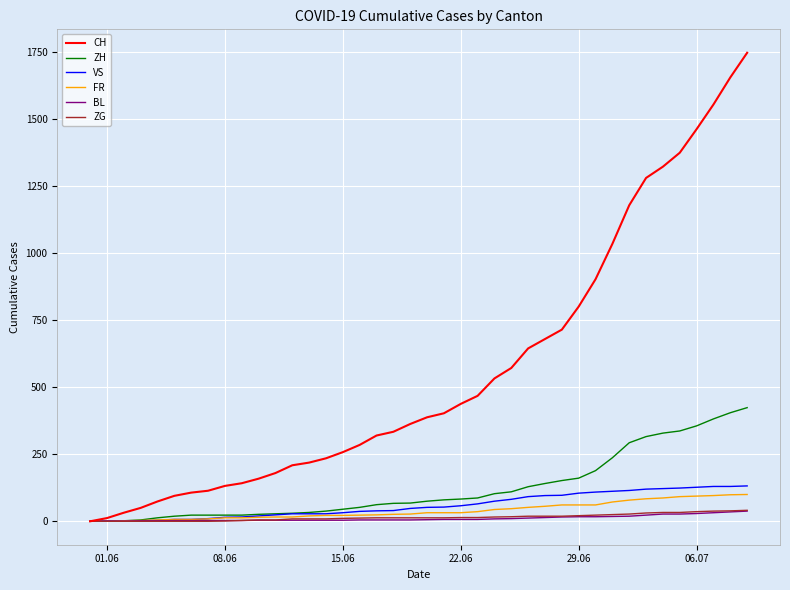

Which series has the largest range (max minus min)?

CH